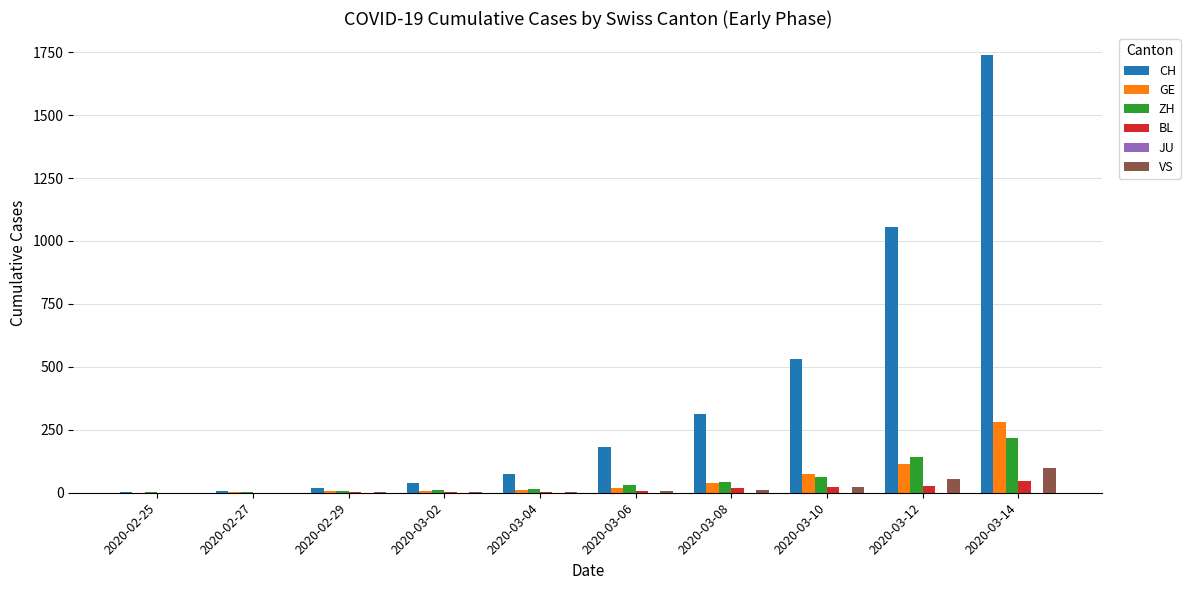

Which category has the highest value in the ZH series?

2020-03-14